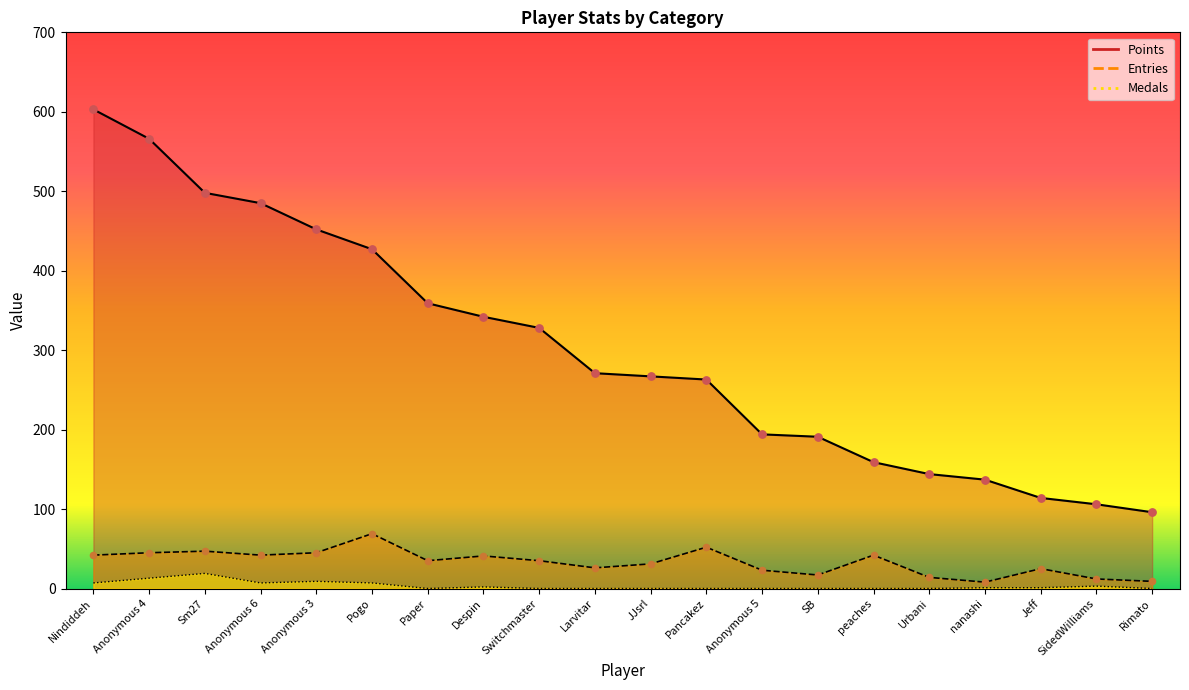

Which series contains the highest Y value?

Points